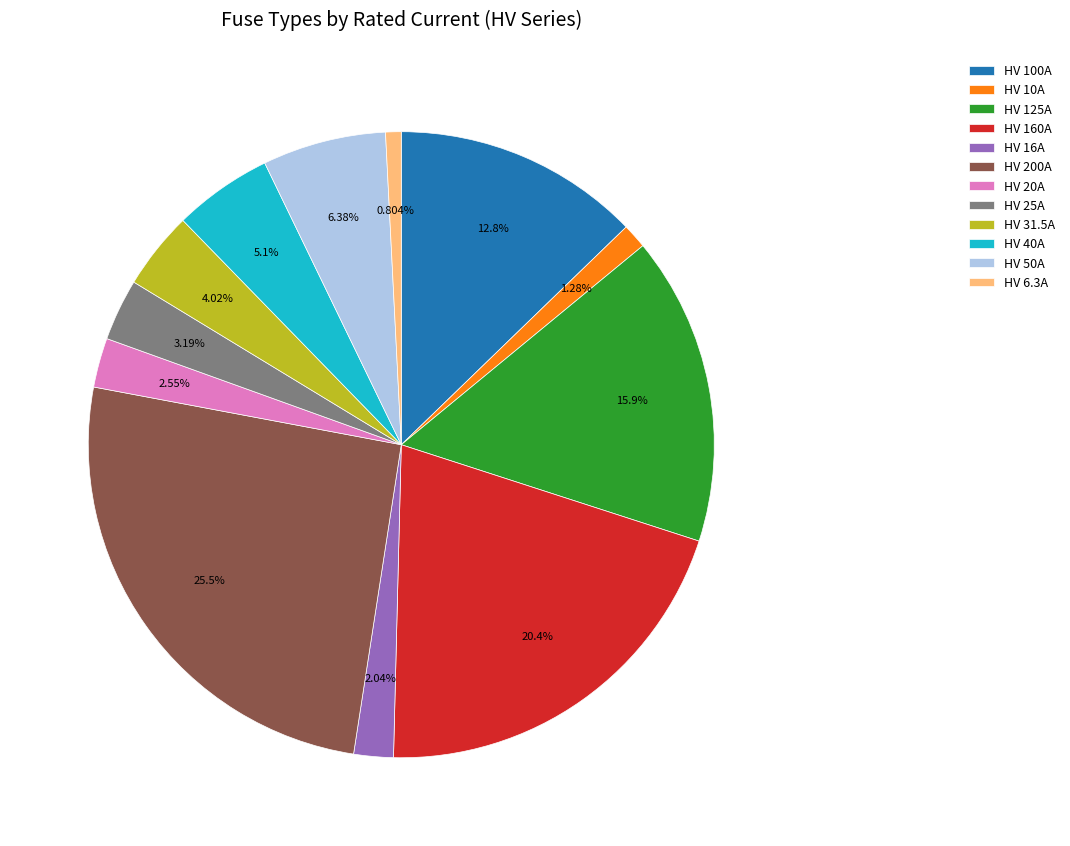

How many slices are in this pie chart?

12